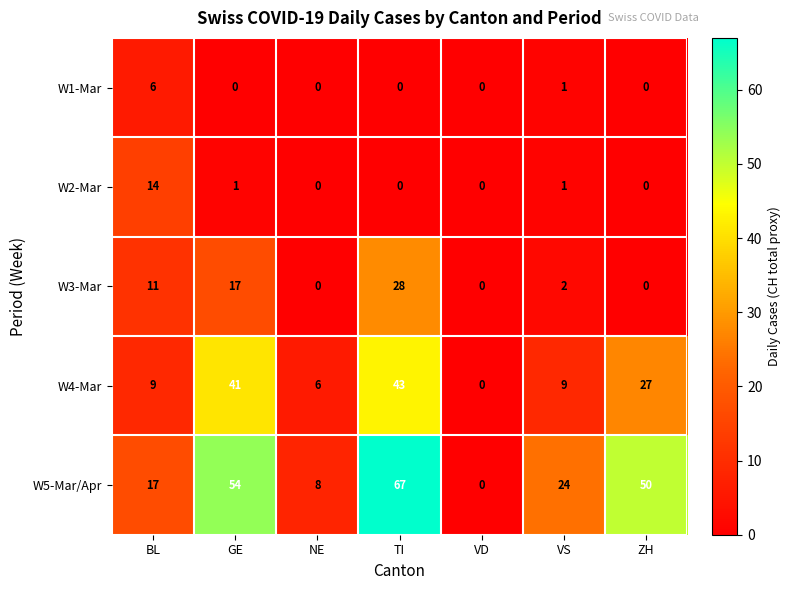

Count the W1-Mar values in the range 0 to 1.

6